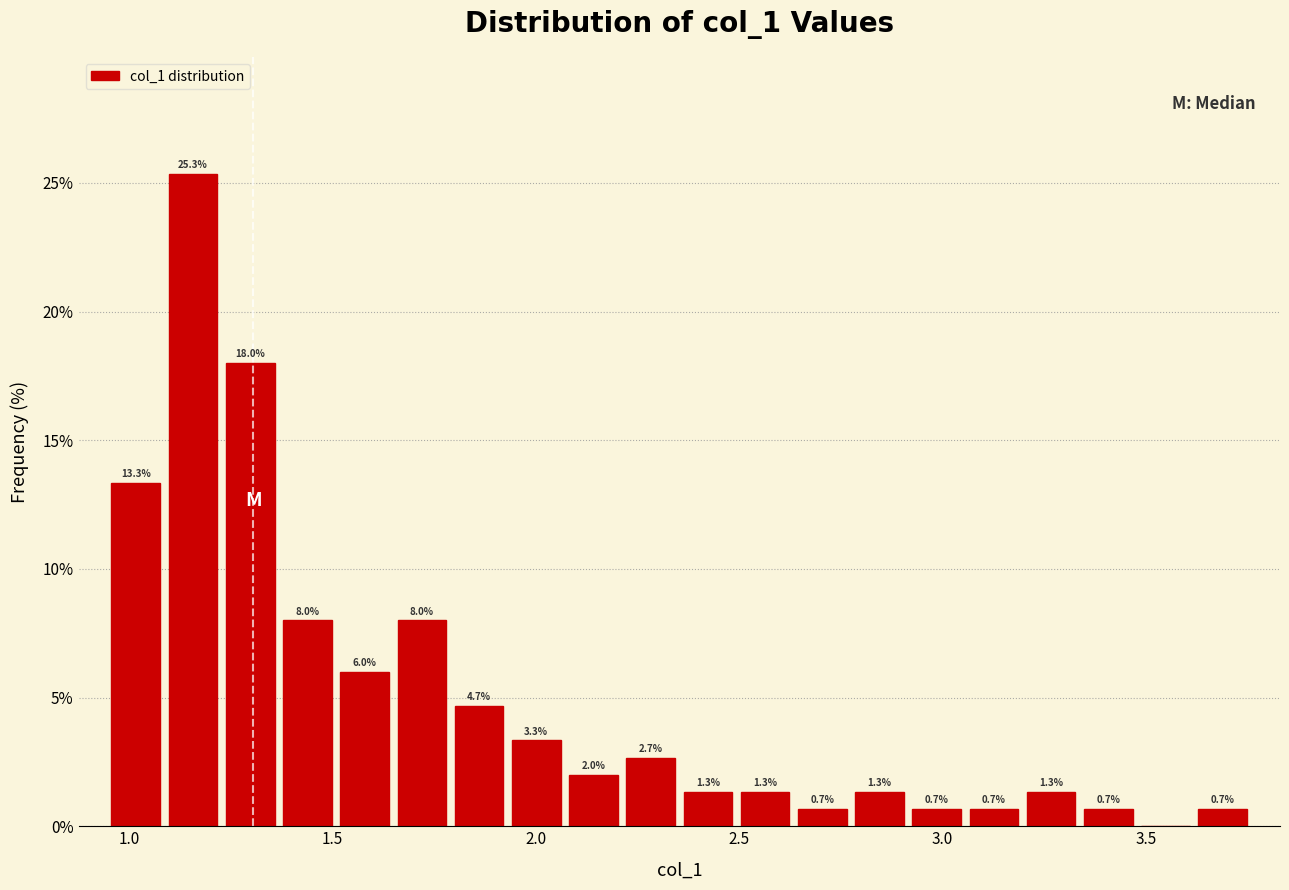

Read against the x-axis, roughly where is the centre of the tallest bar?

1.15